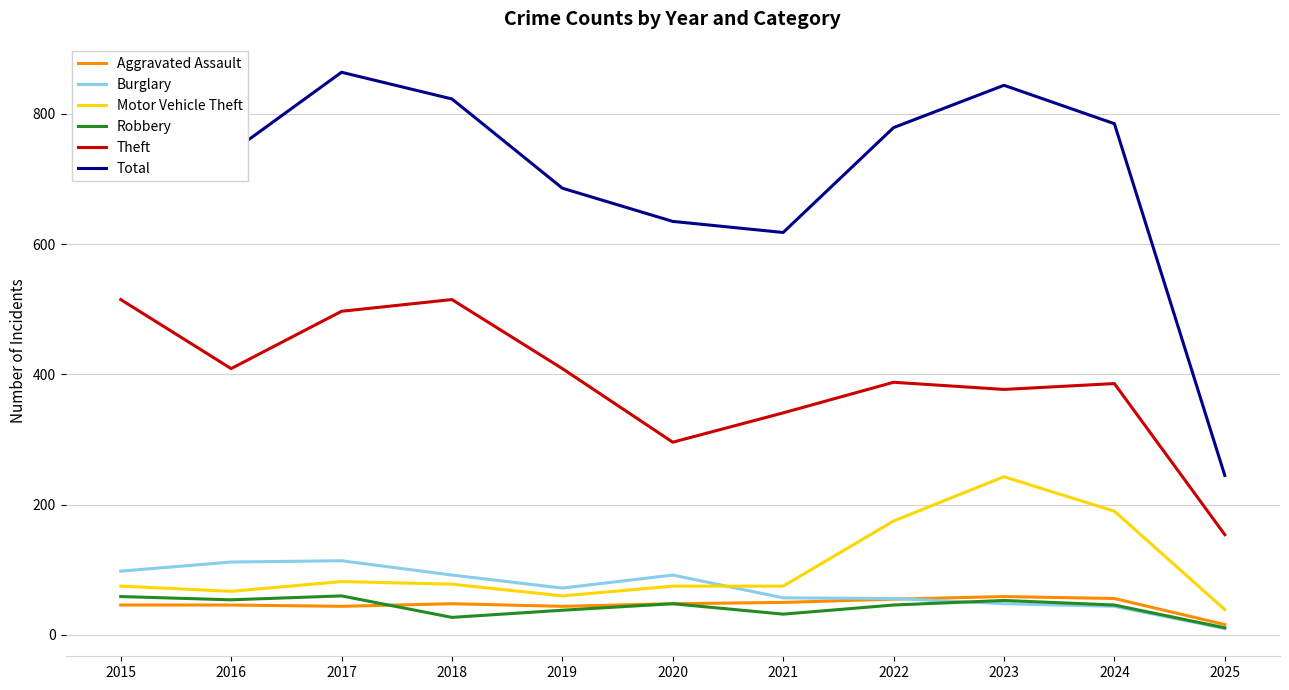

What is the difference between the highest and lowest values at 2024?

741